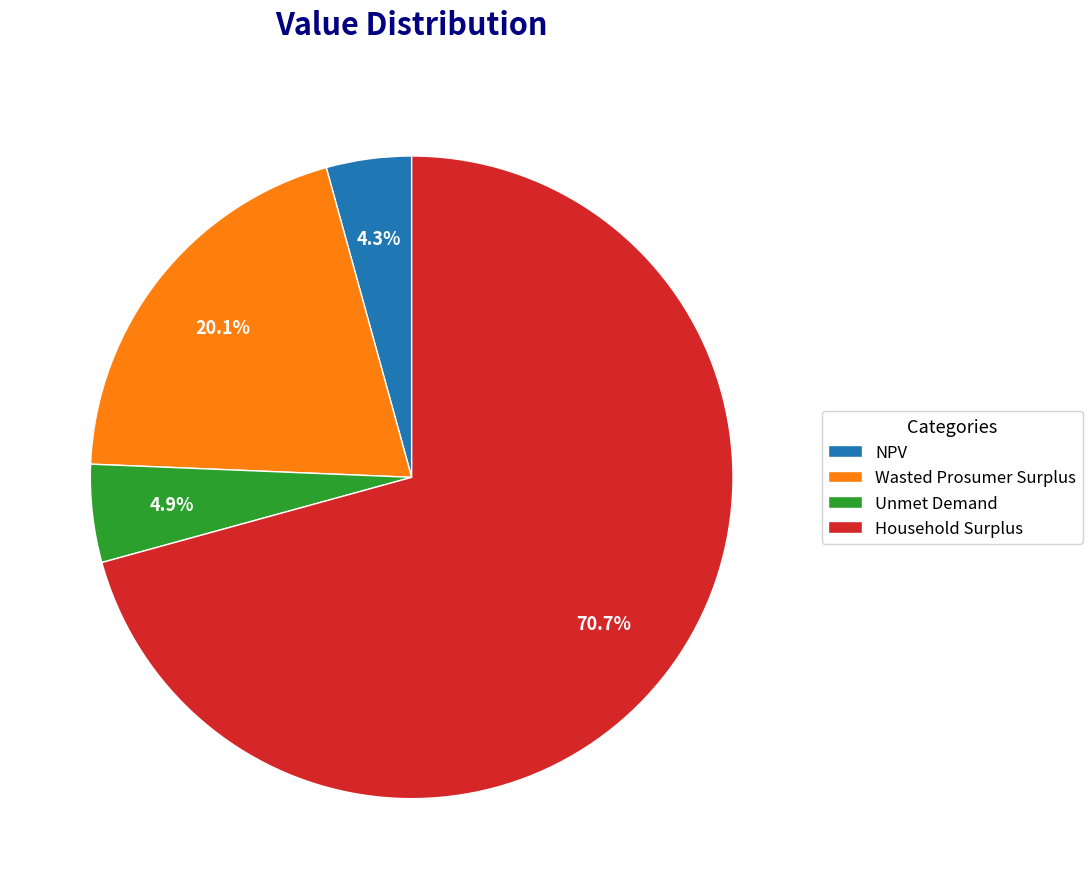

To the nearest percent, what percentage of the pie is Unmet Demand?

5%